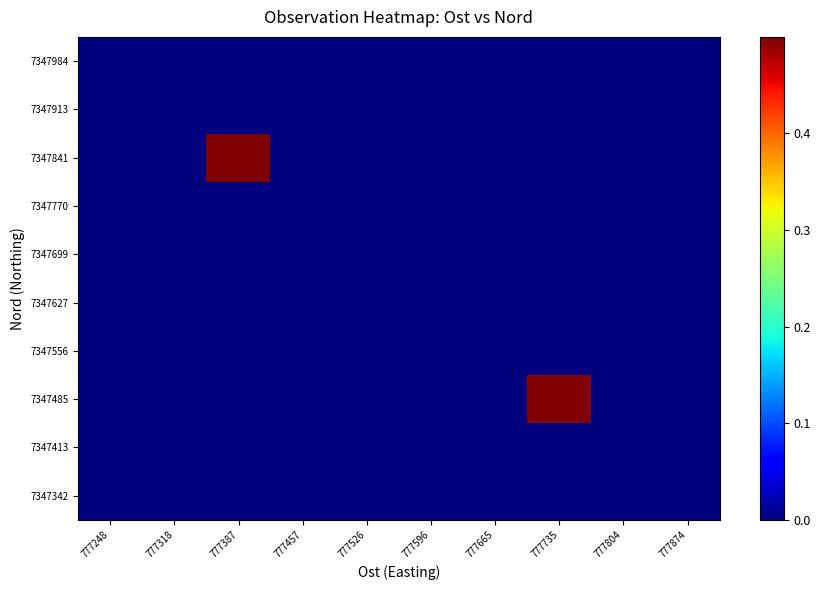

List the series in order of their peak value, highest first.

7347485, 7347841, 7347342, 7347413, 7347556, 7347627, 7347699, 7347770, 7347913, 7347984